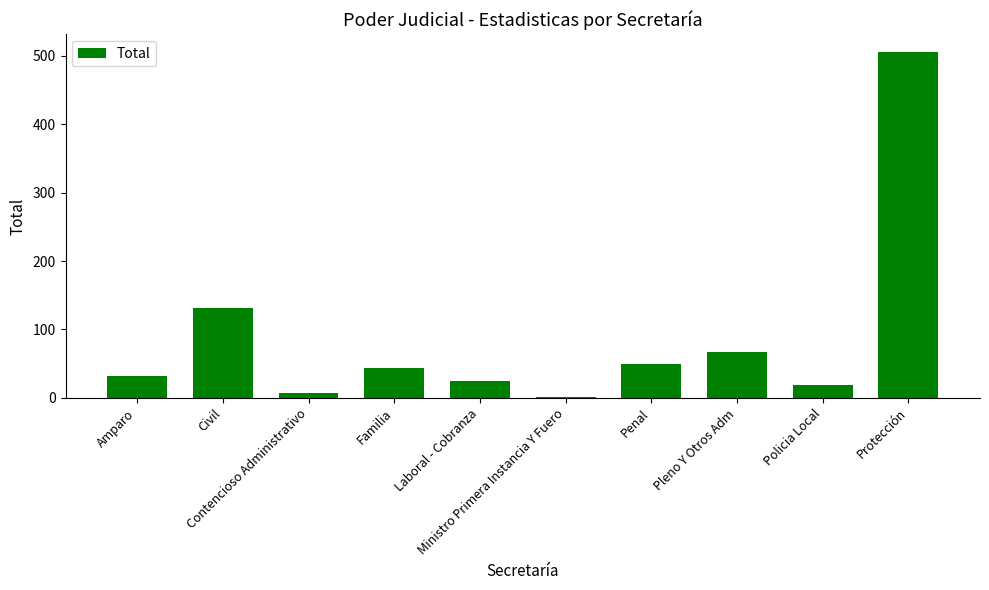

Reading left to right, list all the values displayed in this chart.

32	131	7	44	25	1	49	67	19	506